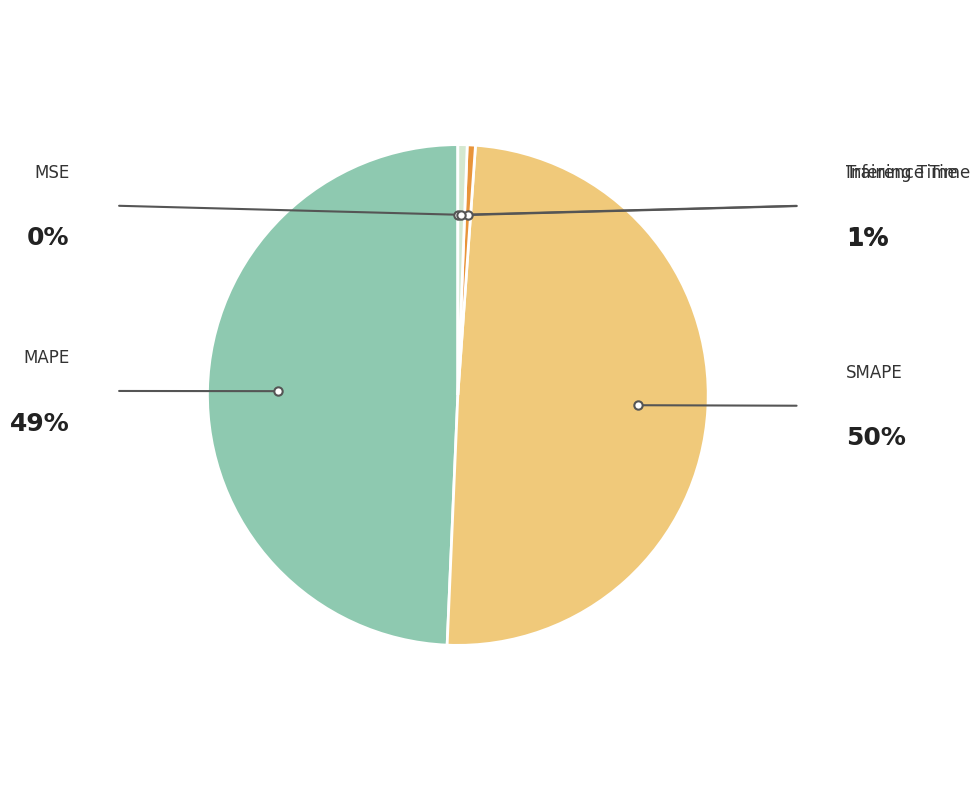

Is there any slice that represents more than half of the pie?

No